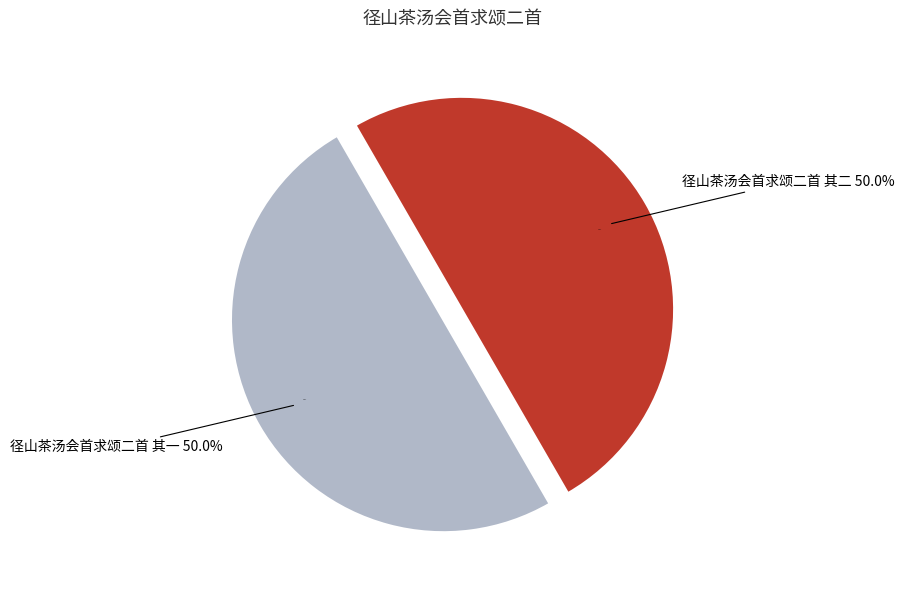

How many slices are in this pie chart?

2